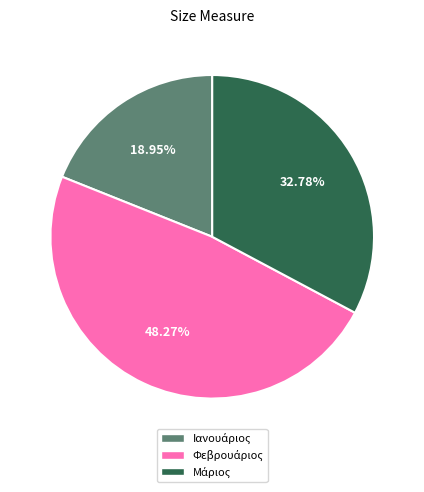

How many segments does this pie chart have?

3